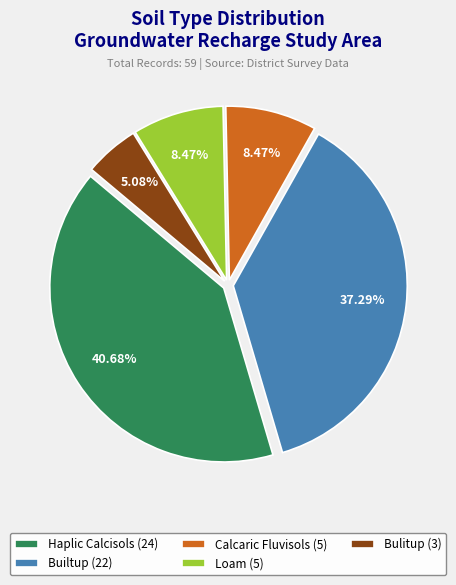

To the nearest percent, what is the average slice percentage?

20%